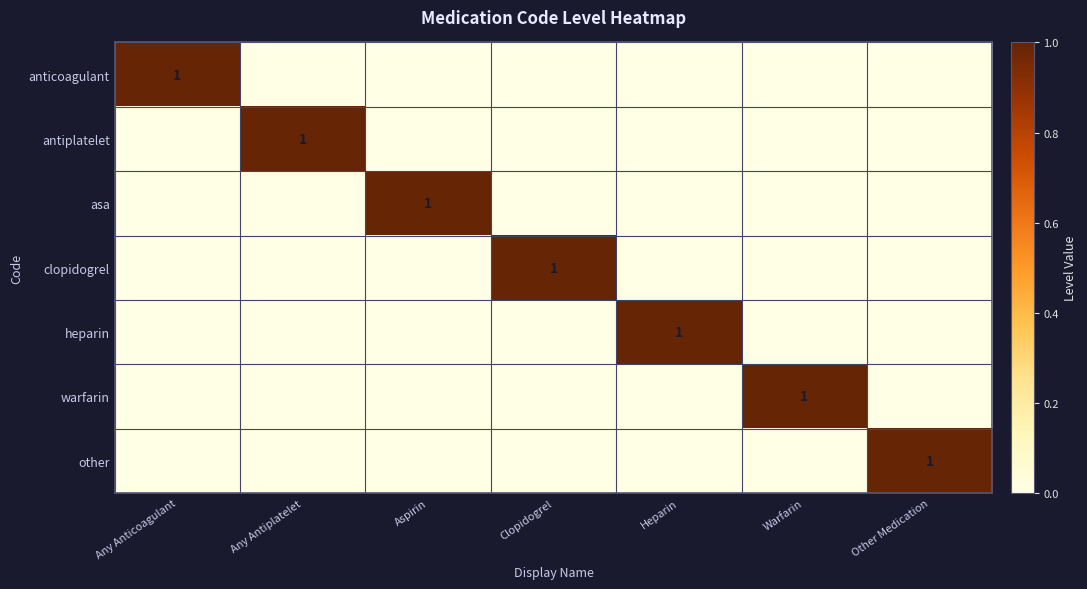

The value of other at Other Medication is 2. True or false?

False